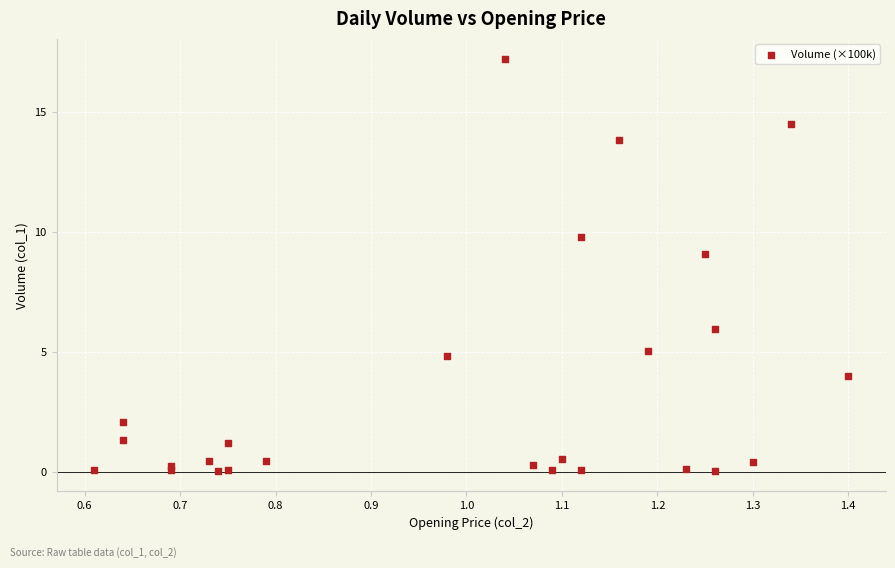

What Y value in the scatter plot is closest to 8?

9.1